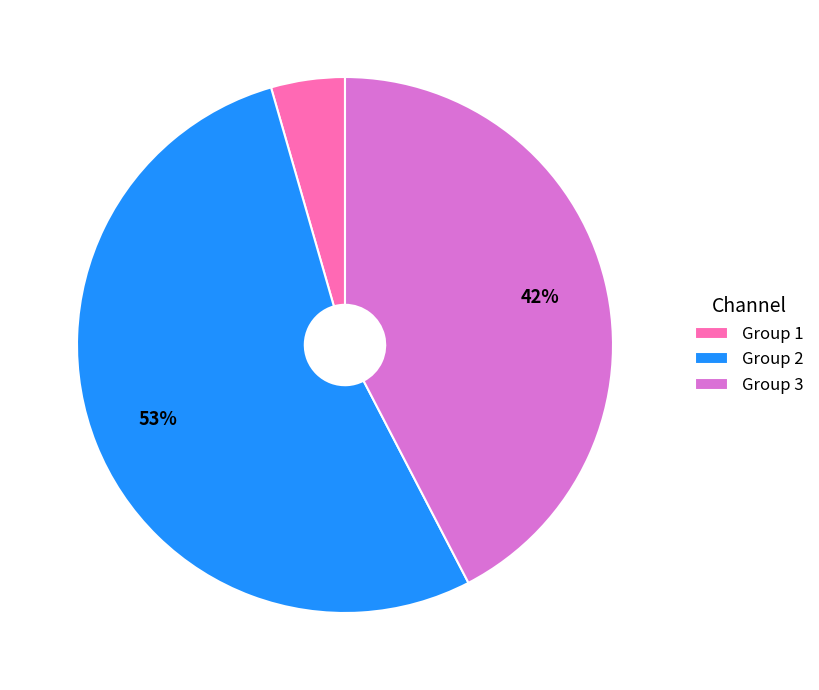

Is the sum of Group 3 and Group 2 greater than half?

Yes